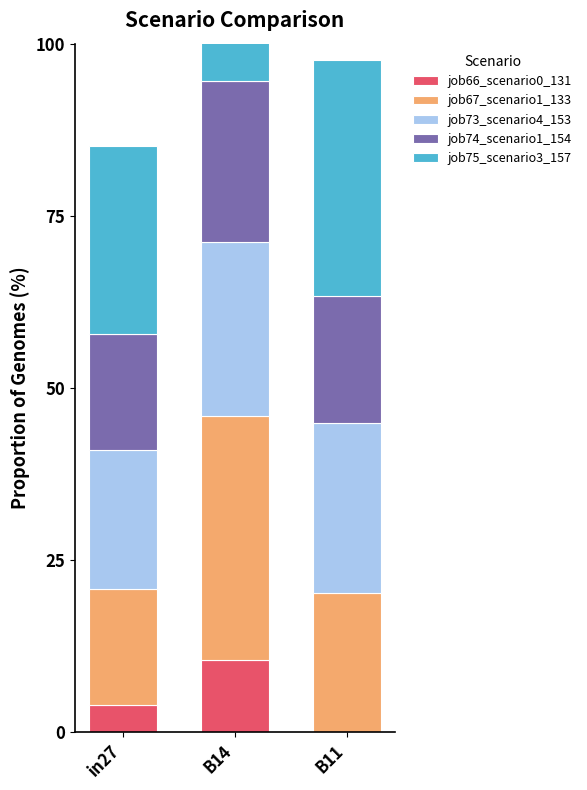

What is the difference between the job75_scenario3_157 values at in27 and B11?

7.0